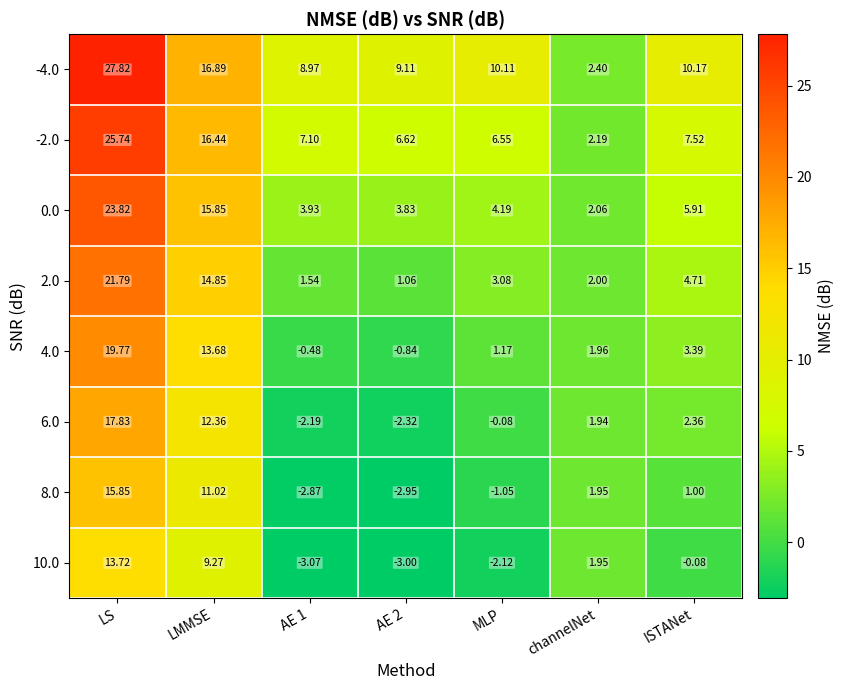

At which label is -2.0 closest to 13?

LMMSE